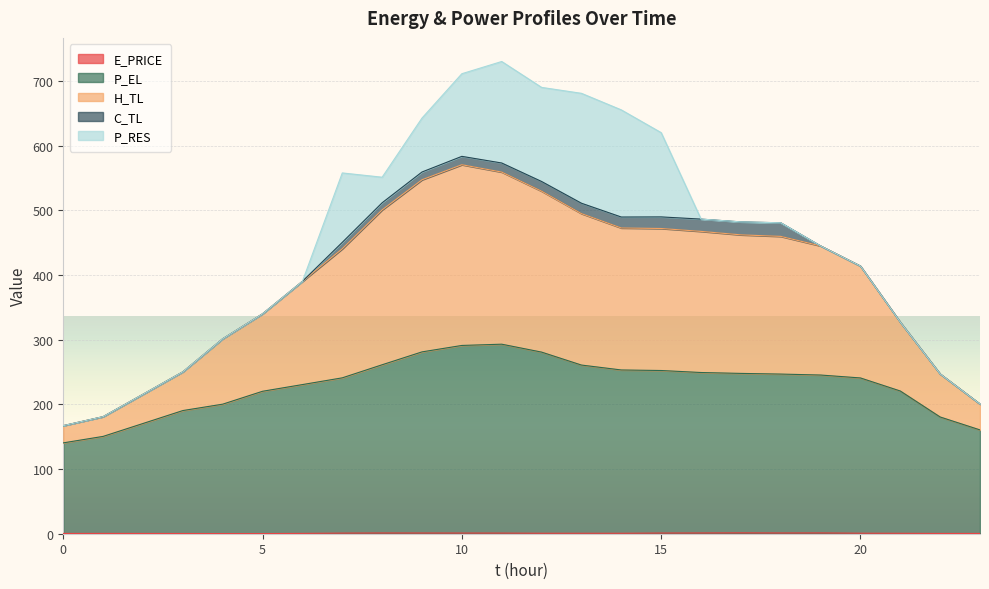

In H_TL, how many points are lower than both neighbors (excluding endpoints)?

1